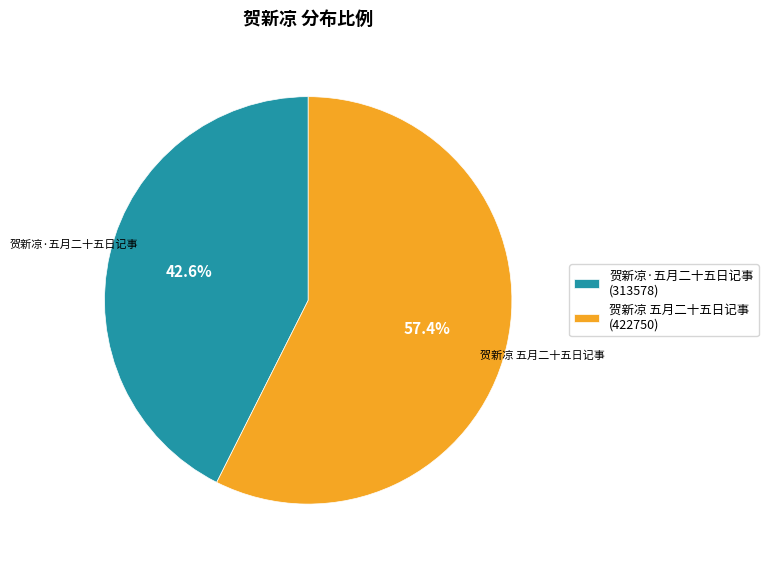

Does 贺新凉 五月二十五日记事 account for over 50% of the chart?

Yes